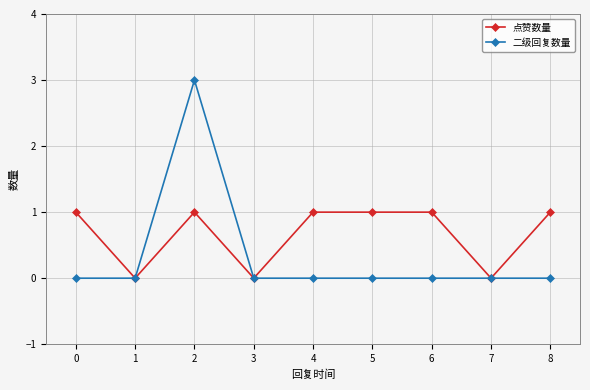

Is it true that 二级回复数量 equals 3 at 2?

True